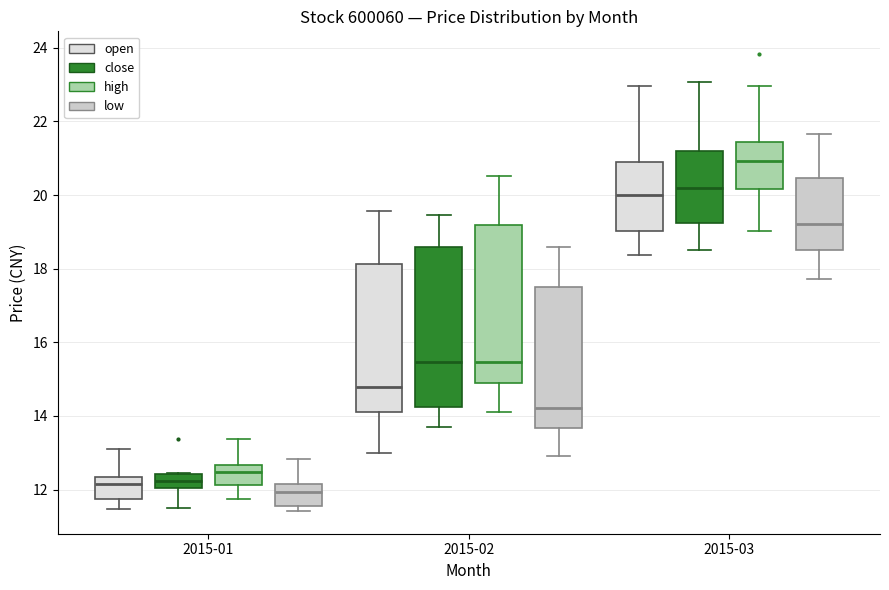

Which box's median line is the lowest?

2015-01 (low)